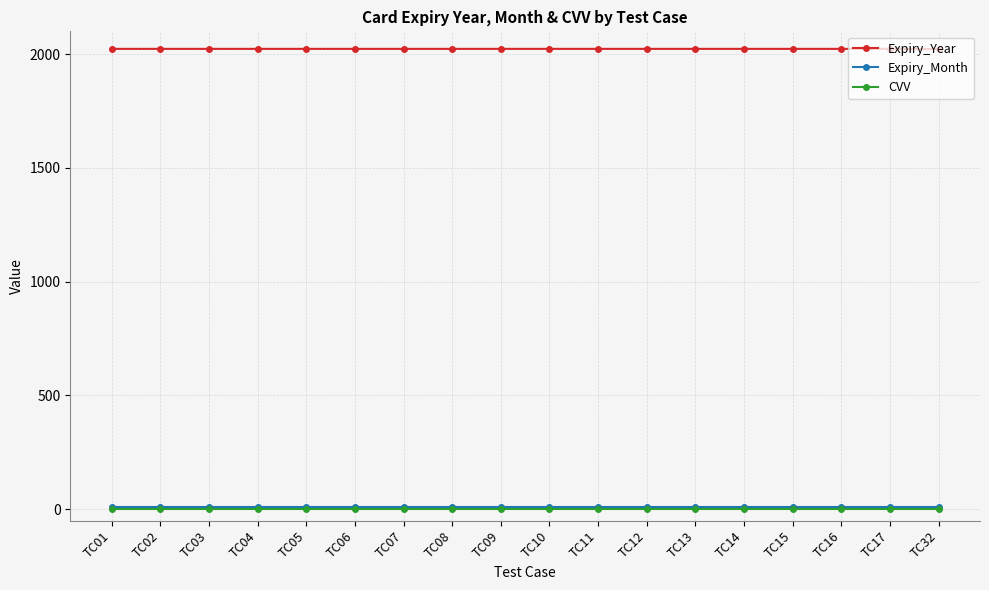

At how many categories does at least one series exceed 61?

18